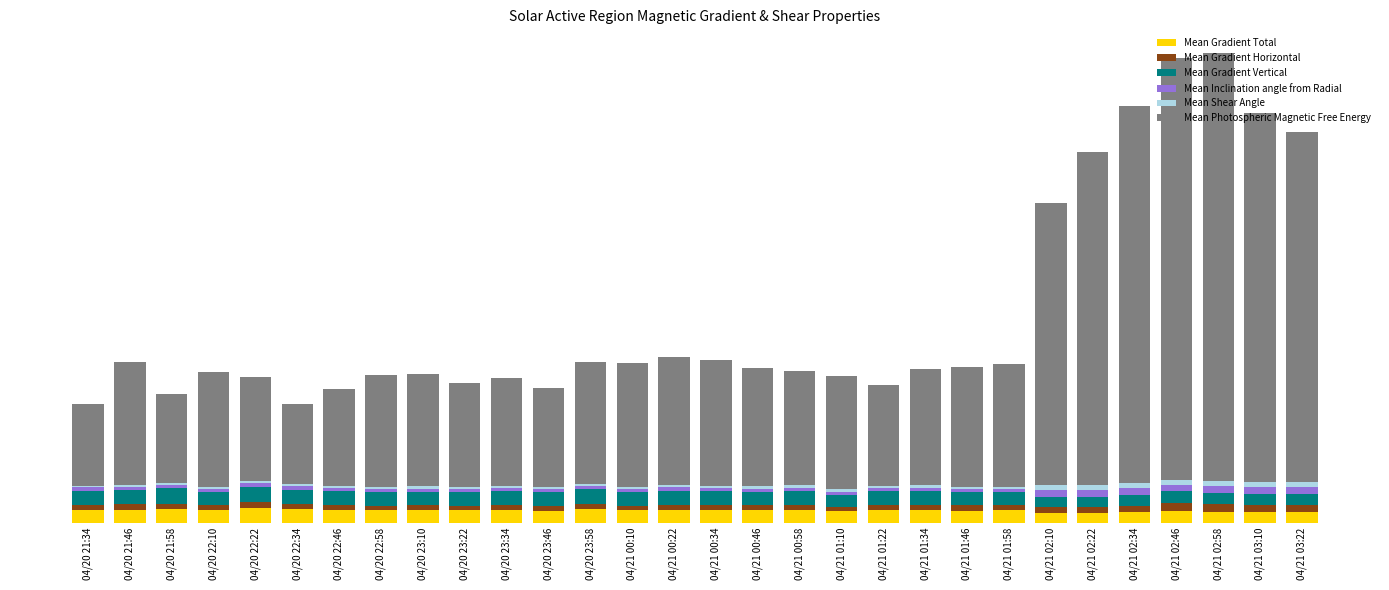

Rank the series at 04/21 00:22 from lowest to highest value.

Mean Shear Angle, Mean Inclination angle from Radial, Mean Gradient Horizontal, Mean Gradient Total, Mean Gradient Vertical, Mean Photospheric Magnetic Free Energy